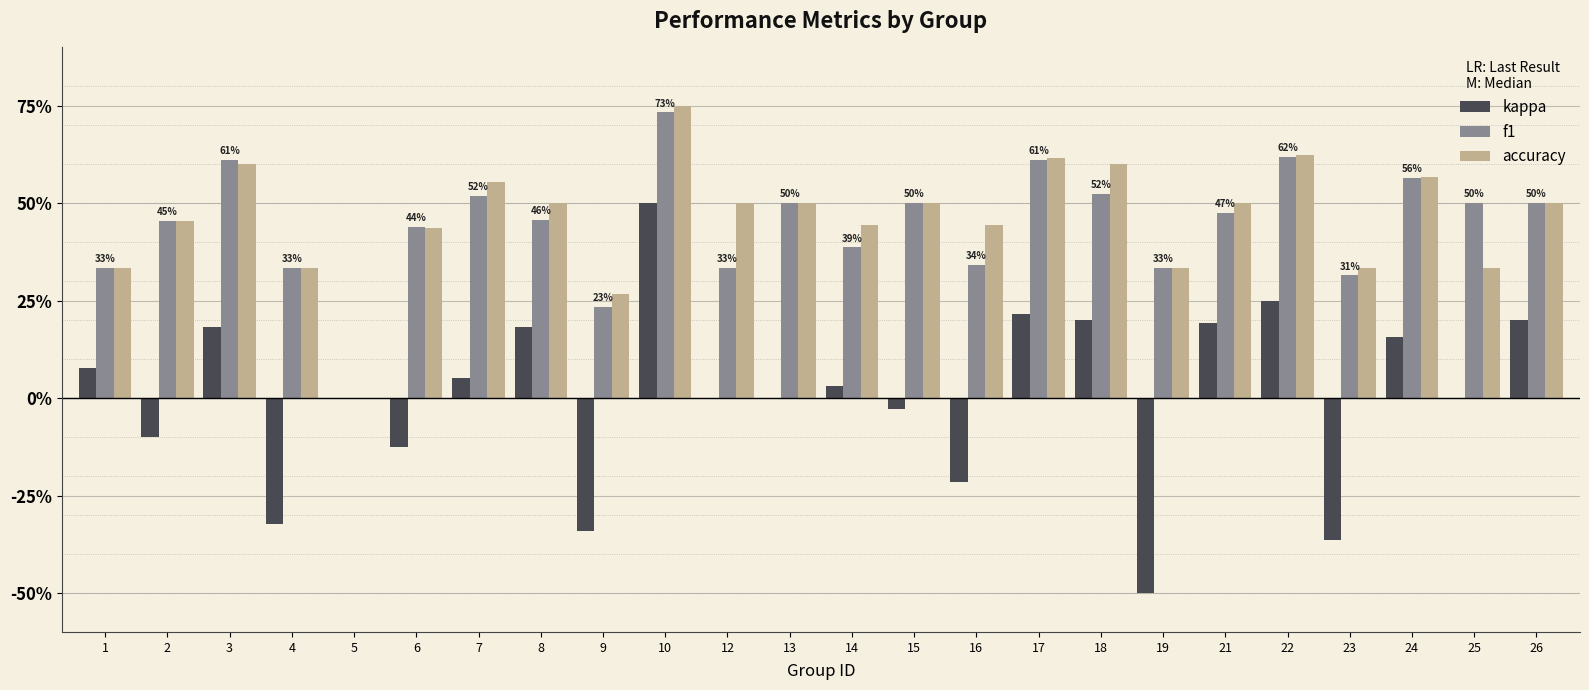

The value of accuracy at 9 is 0.3. True or false?

True